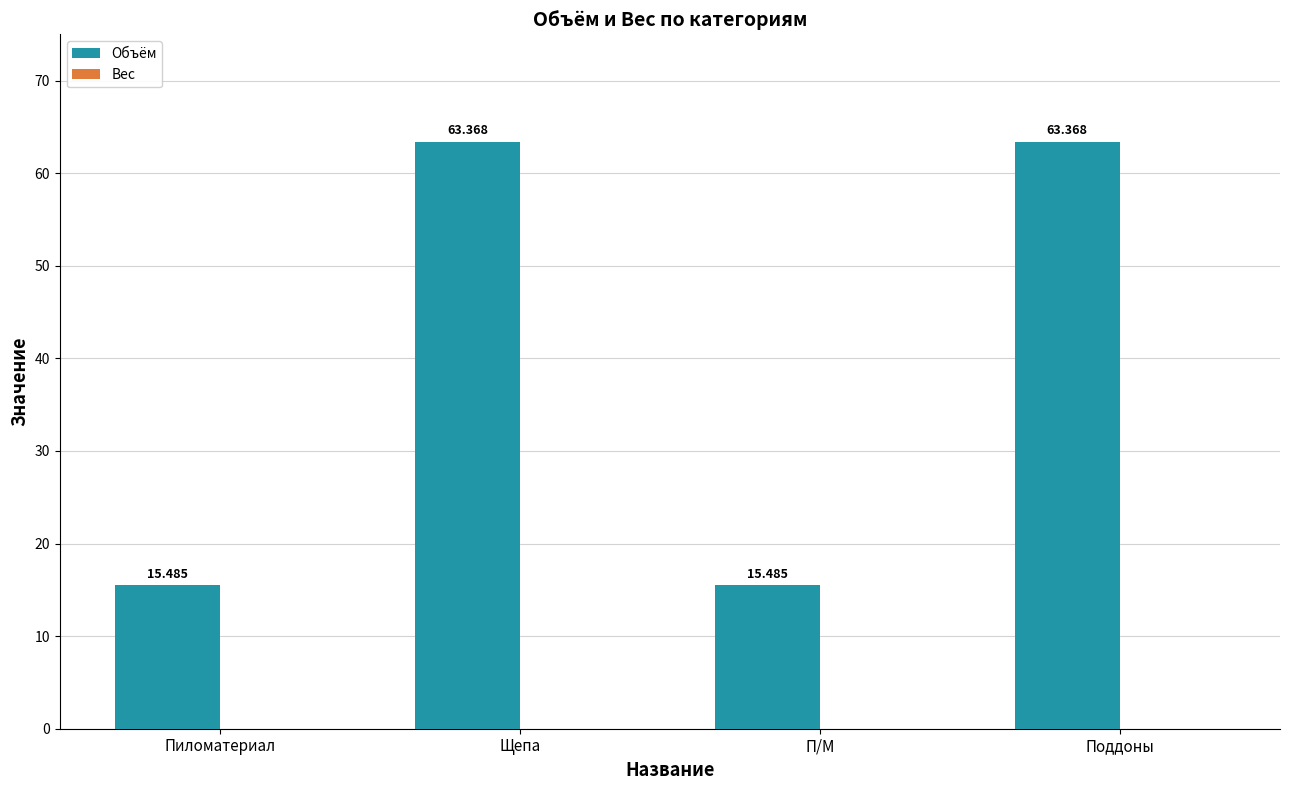

At which label does the data first exceed 63?

Щепа